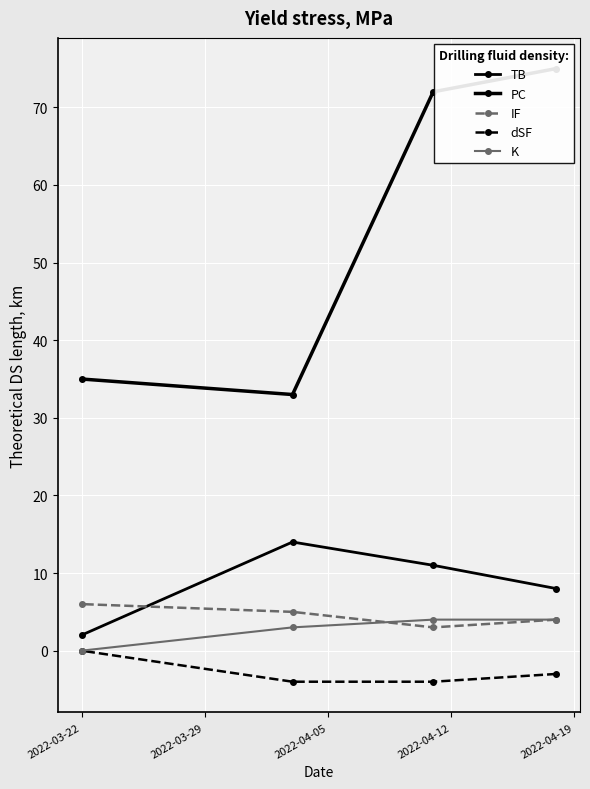

True or false: TB and K cross at least once.

False